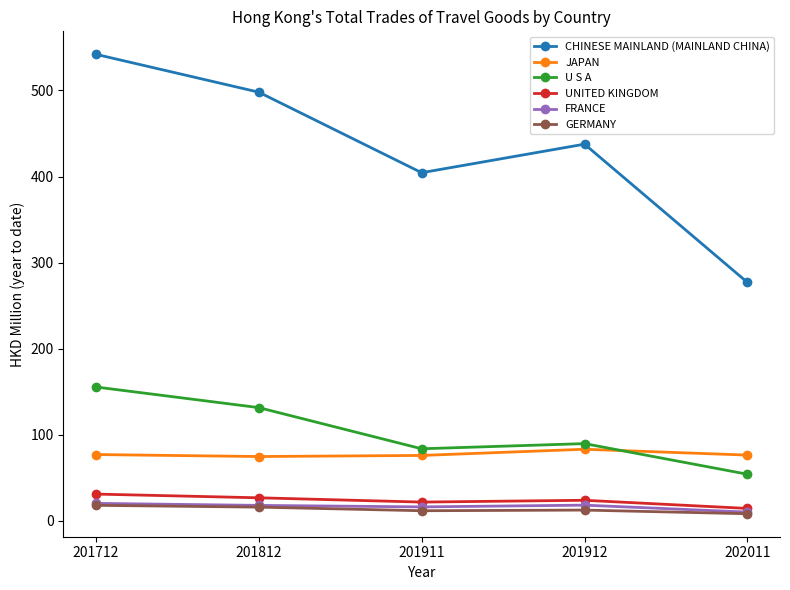

At how many categories does at least one series exceed 484?

2